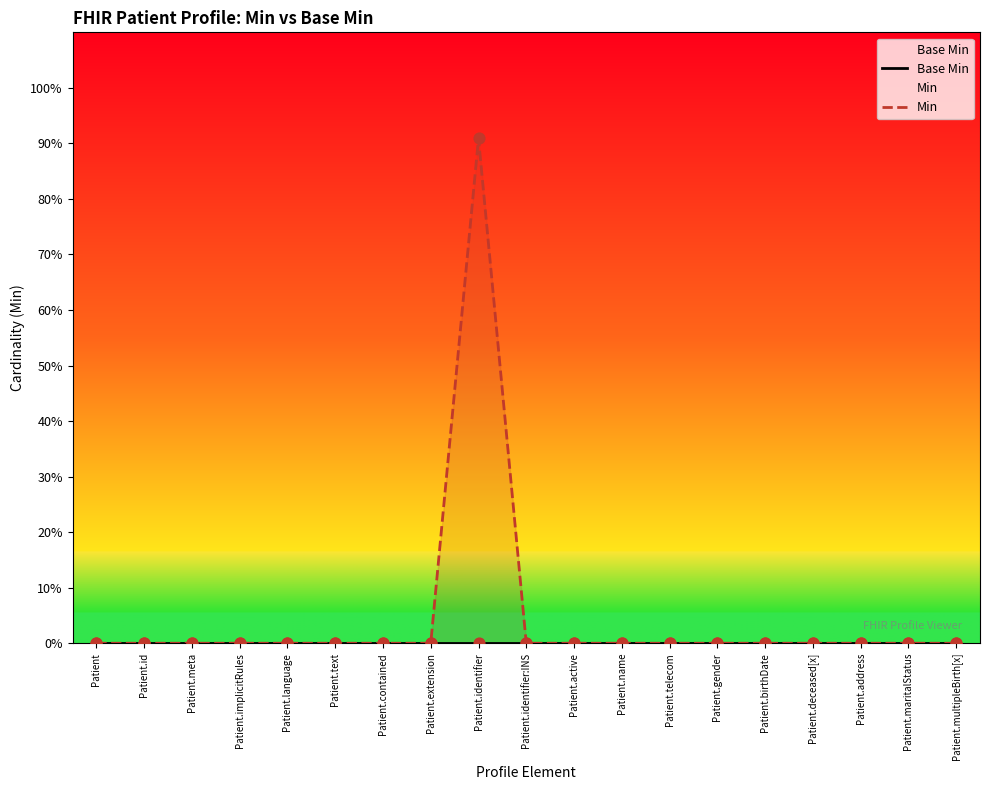

Which series has the widest spread of Y values?

Min